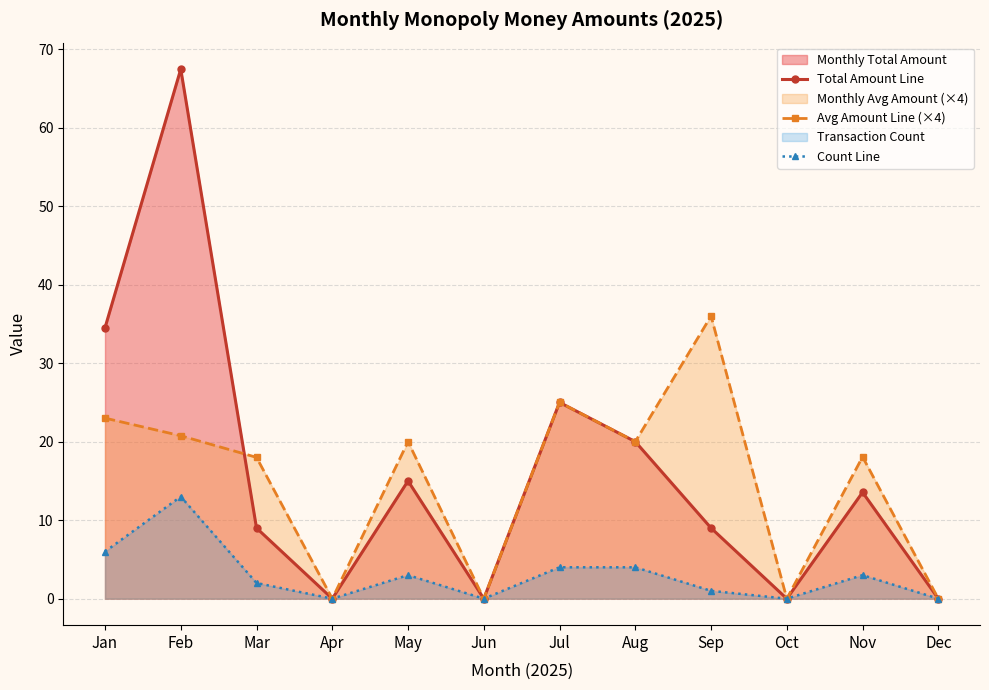

How many interior local peaks does the Total Amount Line series have?

4